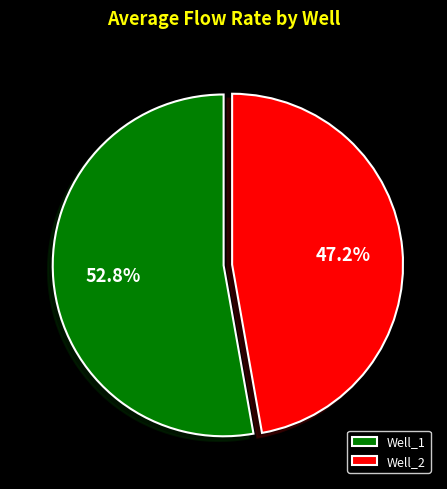

Approximately how many times larger is the value at Well_2 compared to Well_1?

0.9